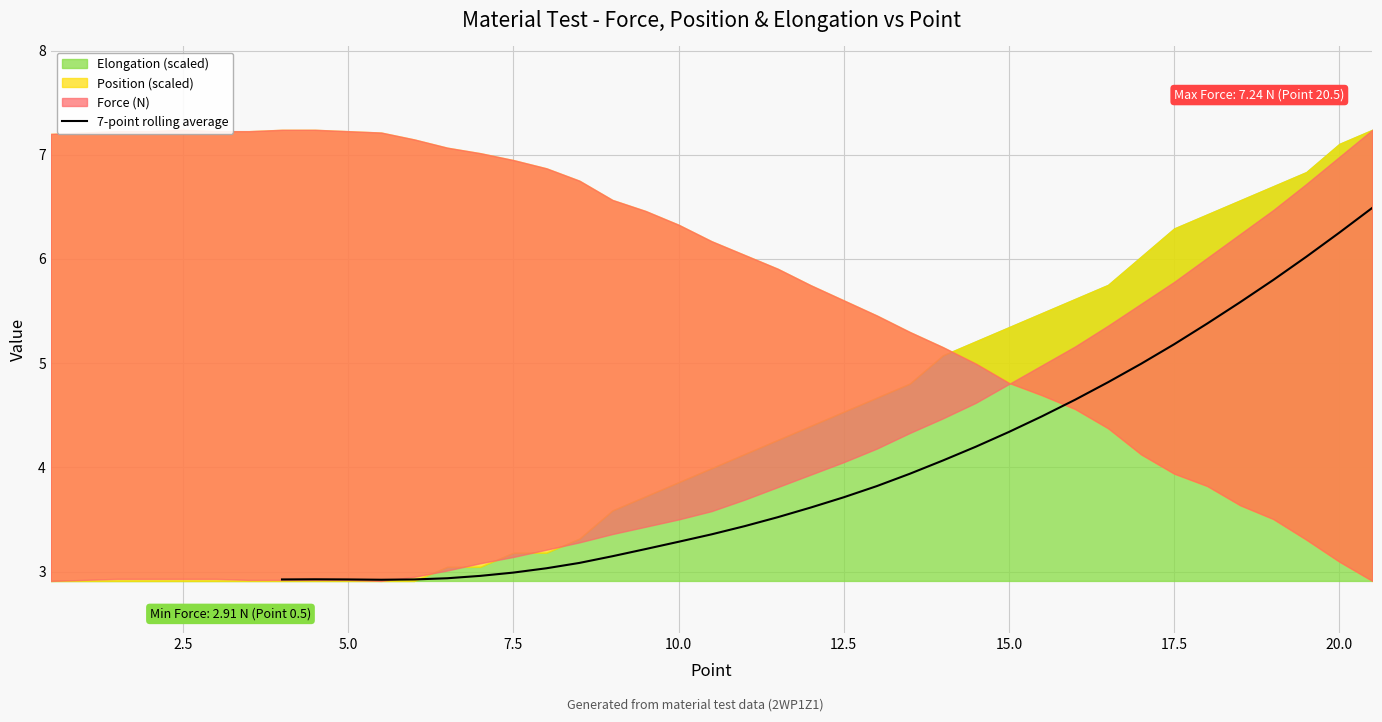

Is it true that 7-point rolling average equals 4.8 at 10.0?

False